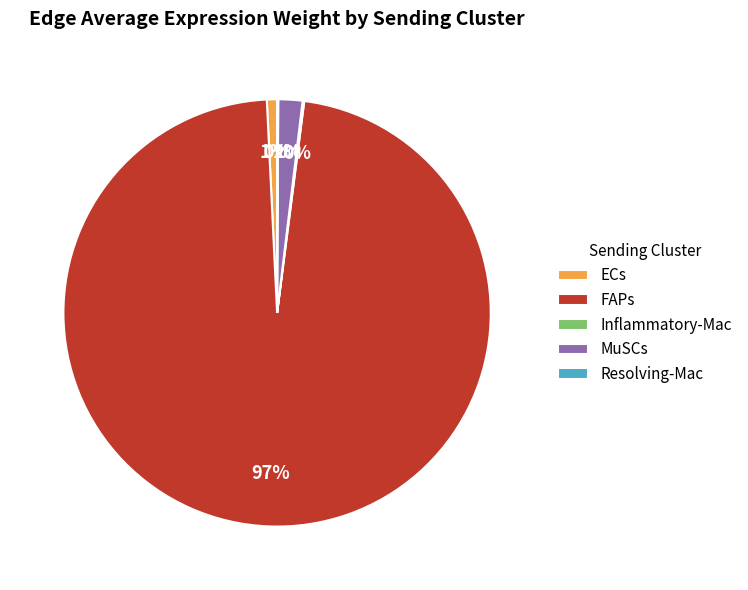

Is it true that MuSCs is 2% of the pie?

True